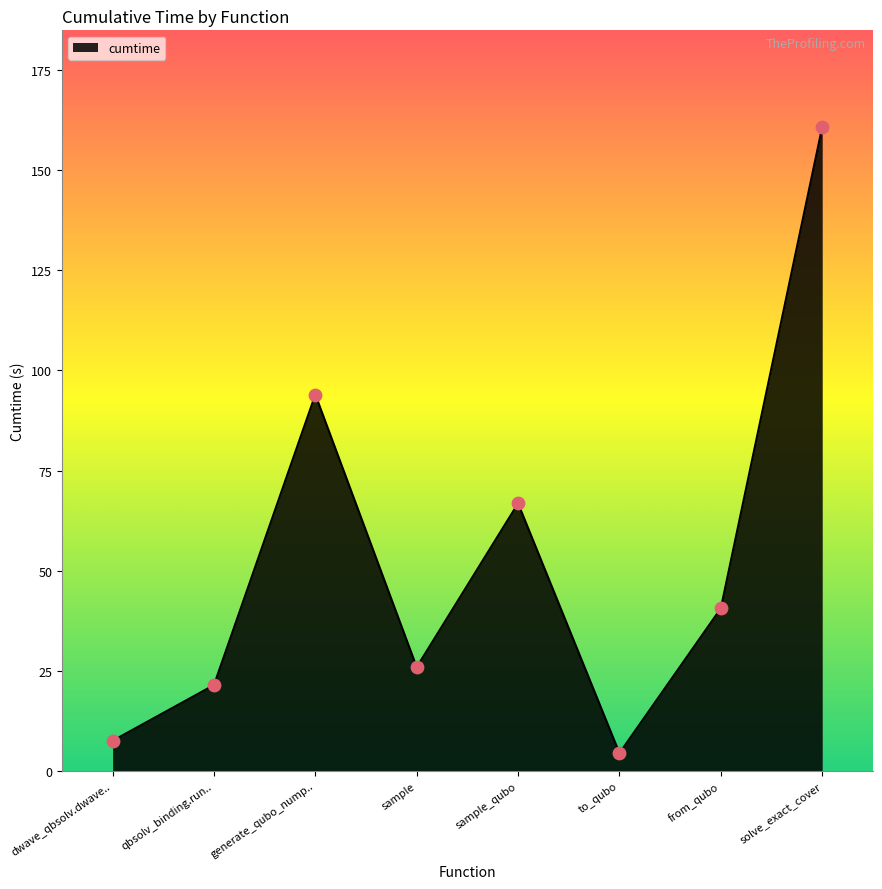

What is the ratio of the value at generate_qubo_nump.. to the value at sample_qubo?

1.4